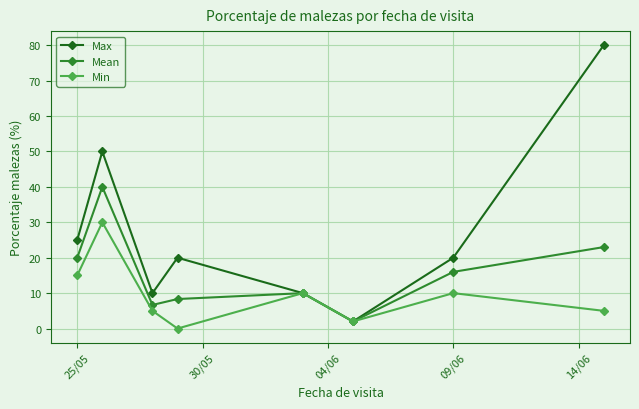

Rank the series by their average value, from lowest to highest.

Min, Mean, Max